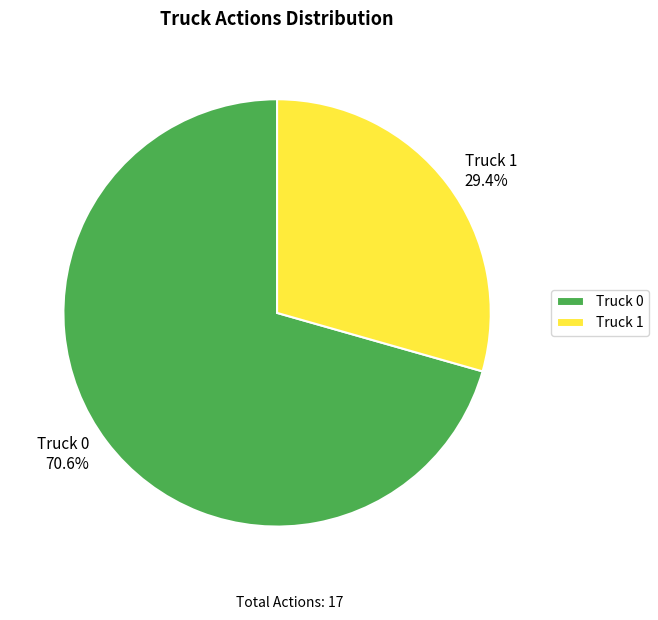

How many segments does this pie chart have?

2